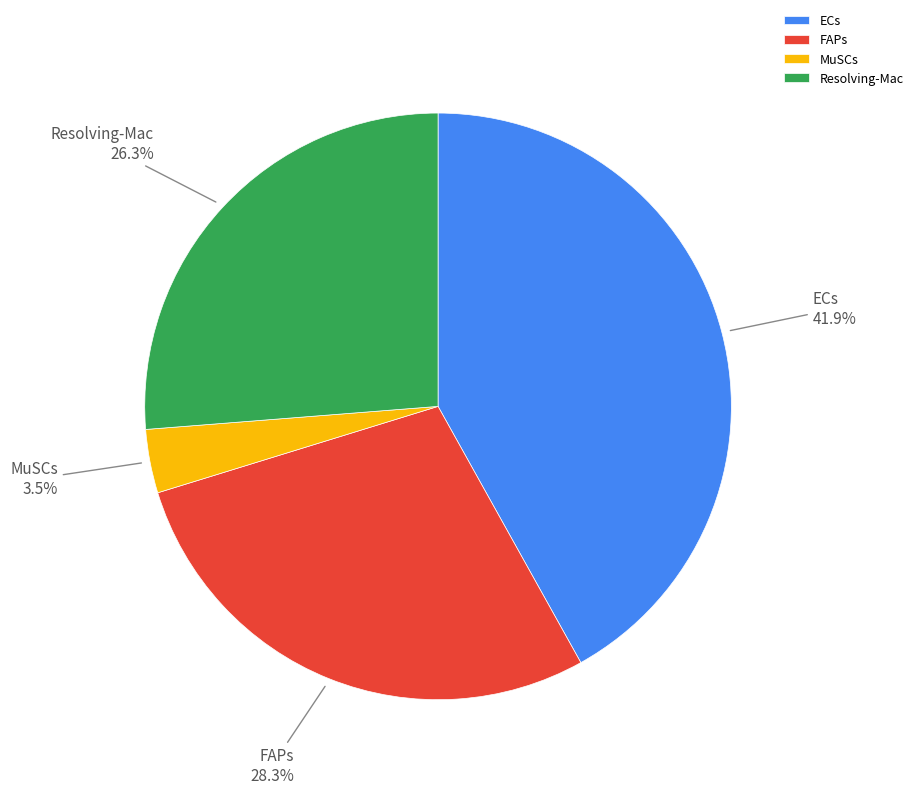

Is the sum of FAPs and Resolving-Mac greater than half?

Yes